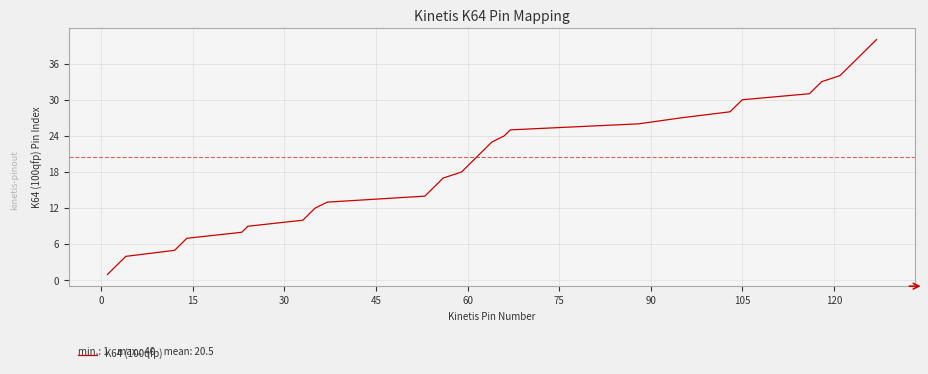

Is this an area chart (filled region under the line)?

No